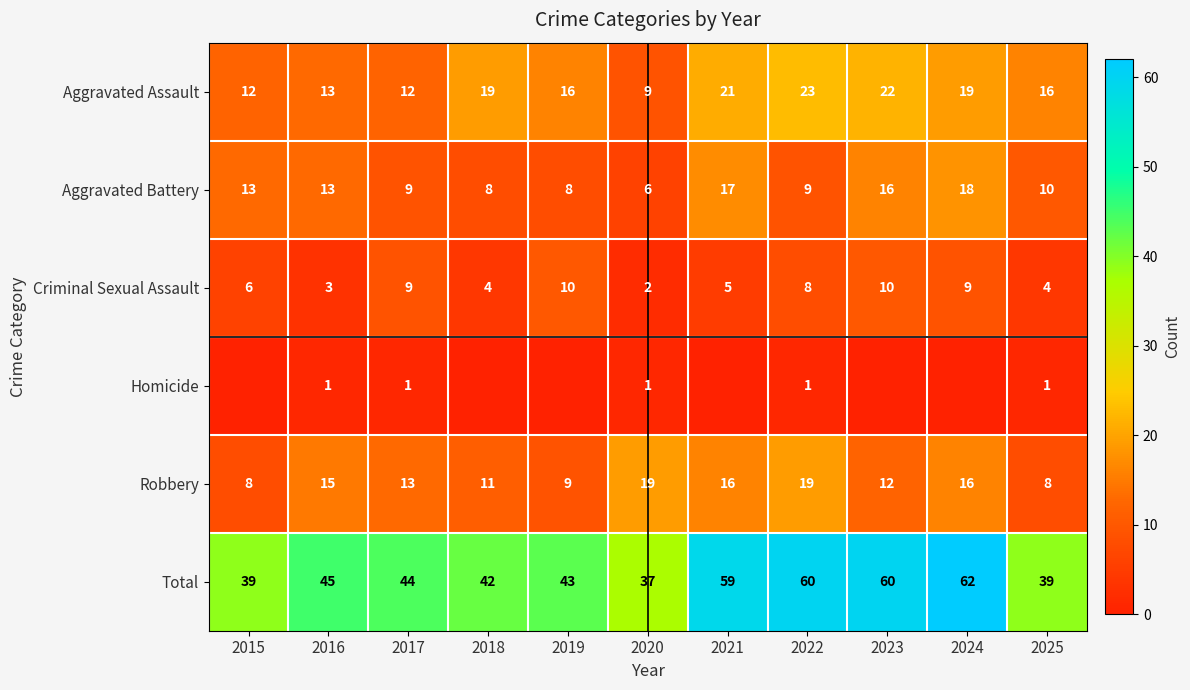

What is the spread (max minus min) of values at 2023?

60